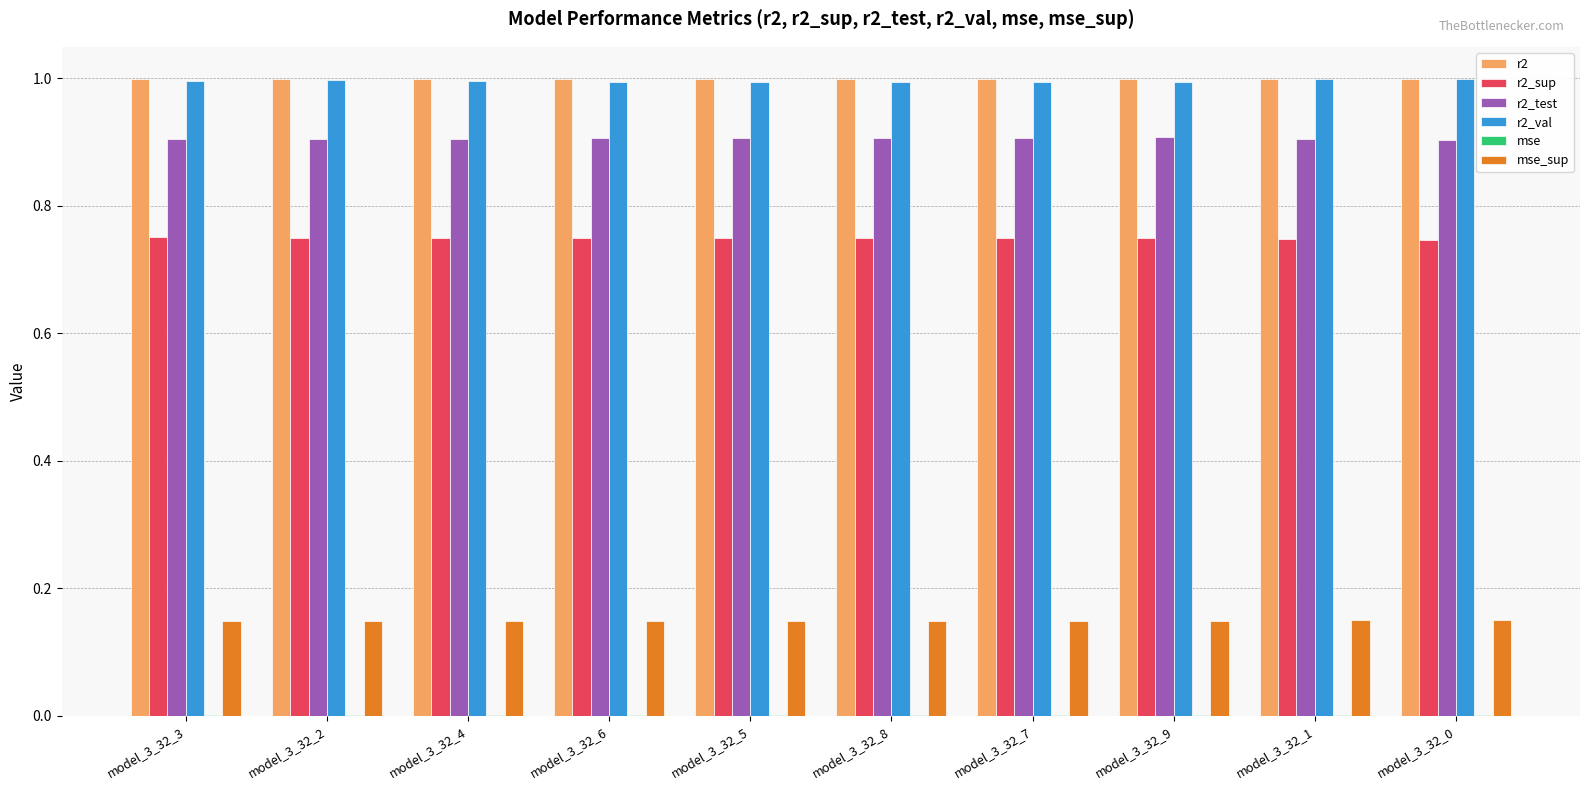

The value of r2 at model_3_32_1 is 1.0. True or false?

True